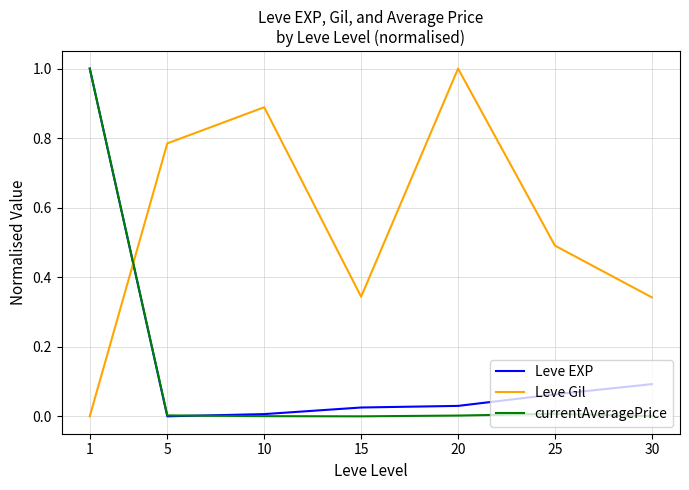

Which series changed the most between 20 and 25?

Leve Gil